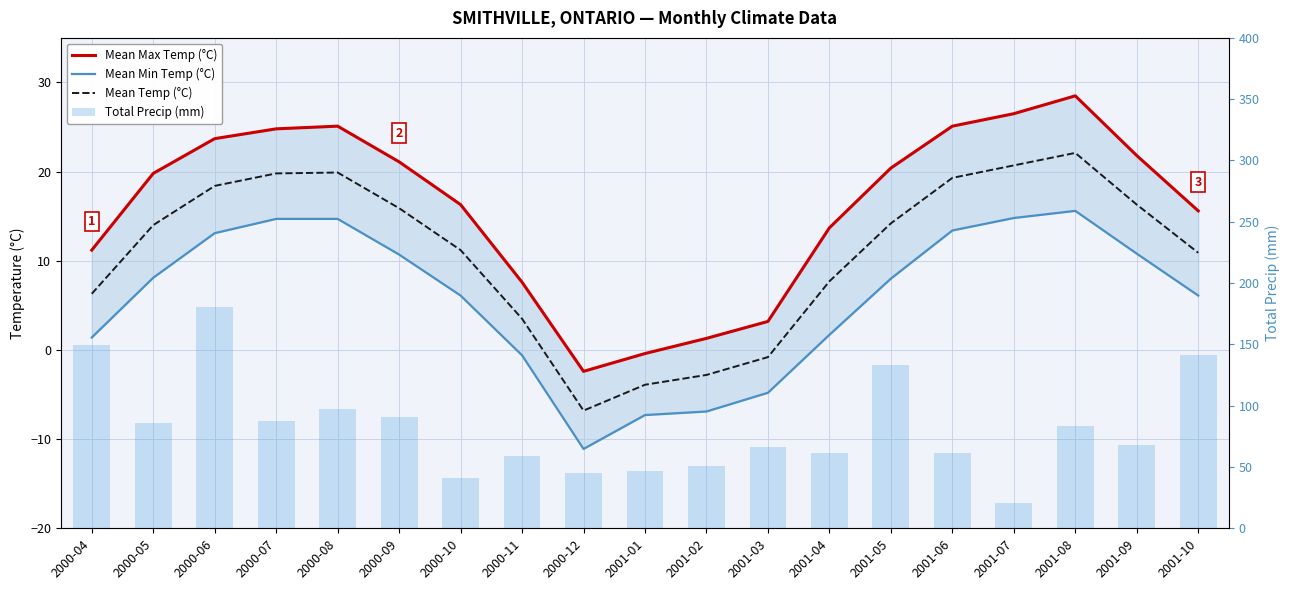

The value of Mean Min Temp (°C) at 2001-05 is 8.0. True or false?

True